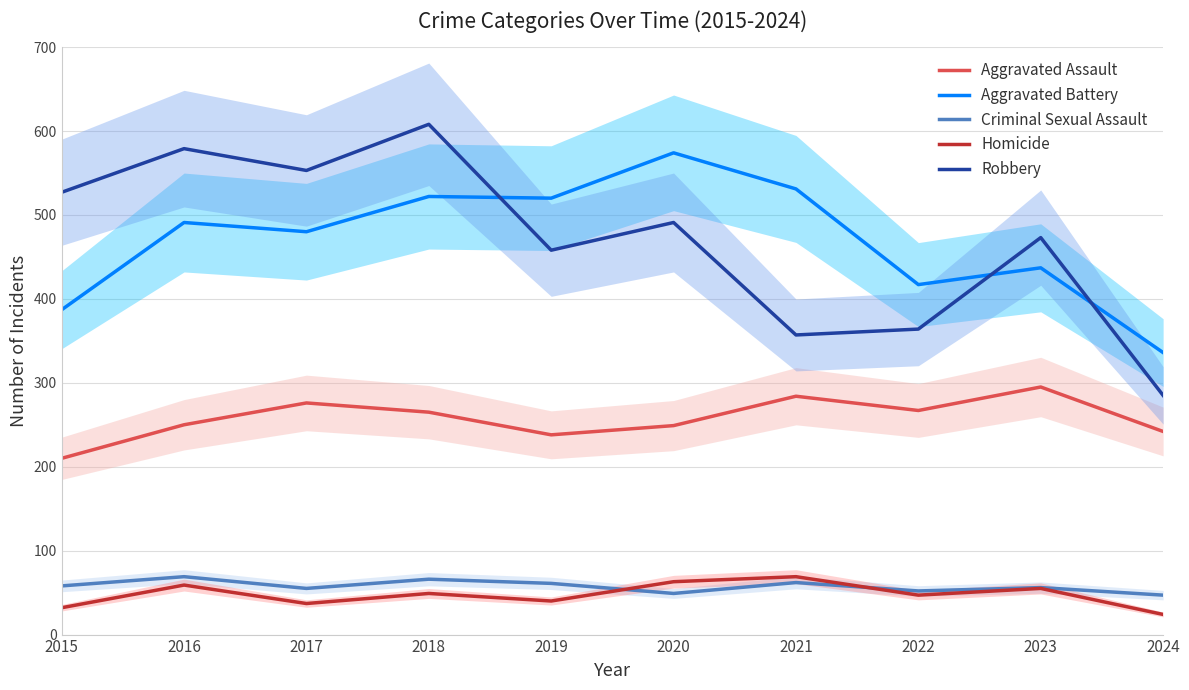

Rank the series by their maximum value, from highest to lowest.

Robbery, Aggravated Battery, Aggravated Assault, Criminal Sexual Assault, Homicide